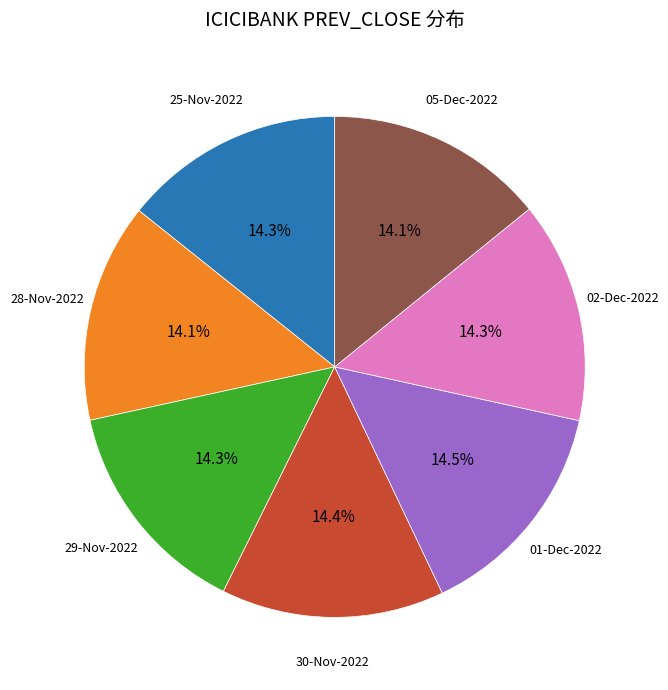

To the nearest percent, what percentage of the pie is 25-Nov-2022?

14%